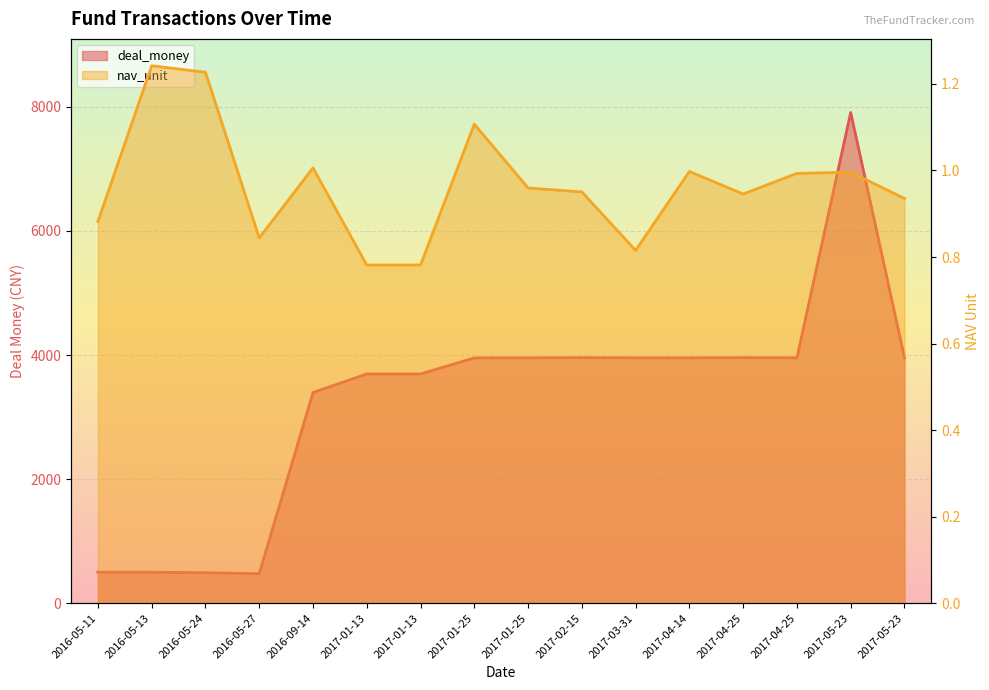

Rank the series by their average value, from highest to lowest.

deal_money, nav_unit